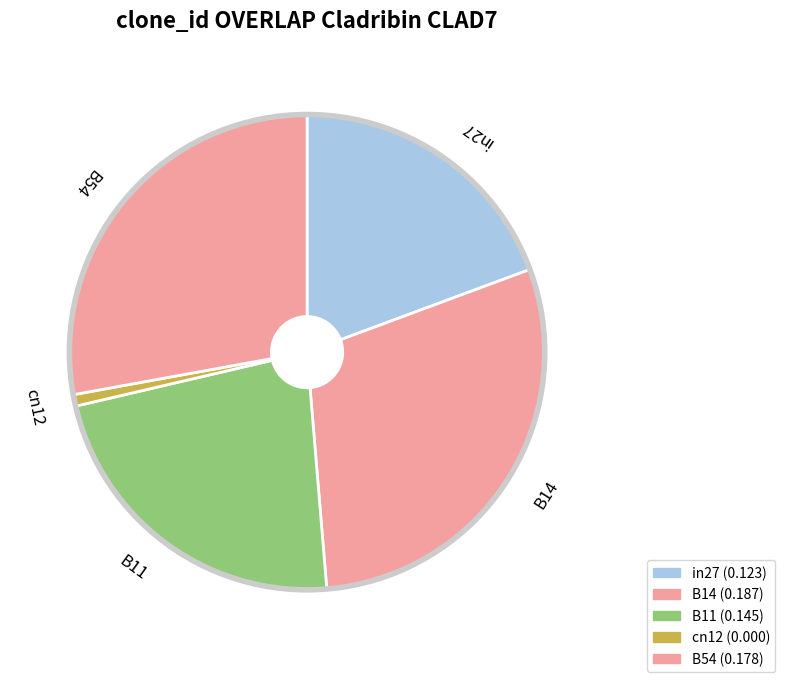

Does B54 account for over 50% of the chart?

No